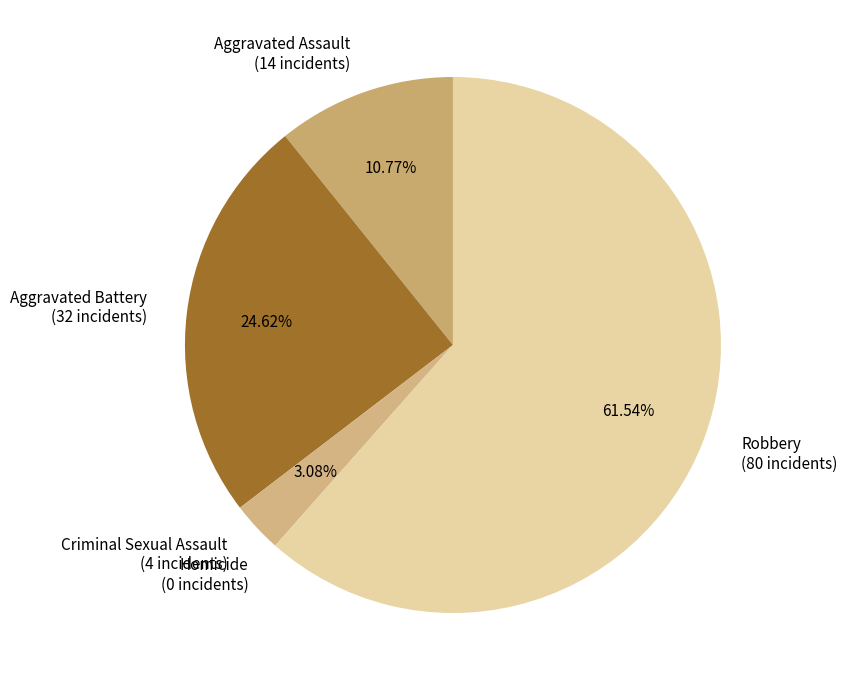

Is it true that Aggravated Battery is 25% of the pie?

True